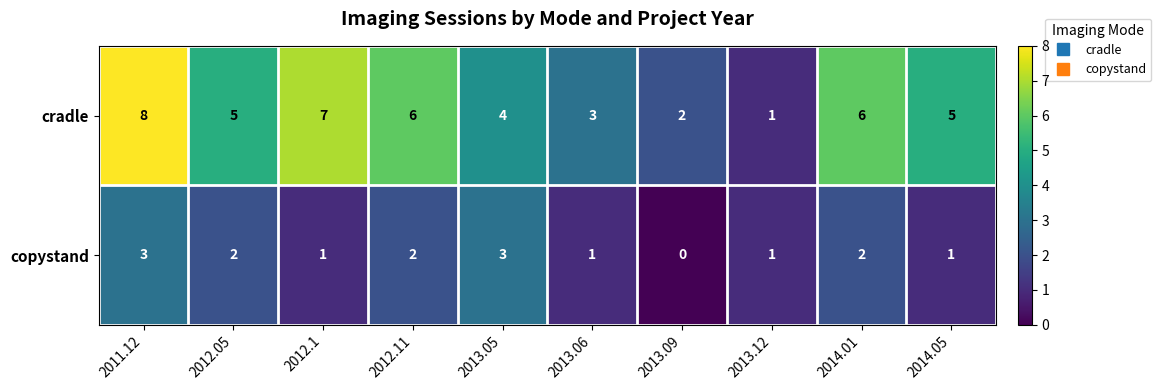

At which label does copystand first exceed 2?

2011.12